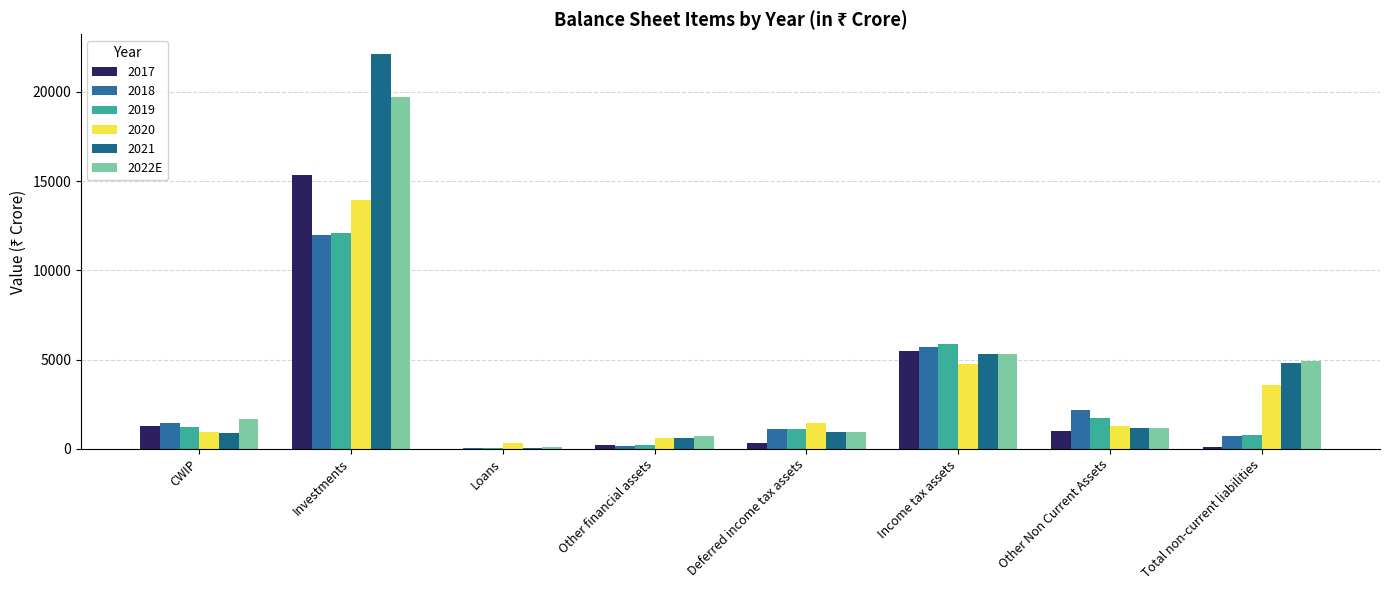

How many distinct data groups are displayed?

6